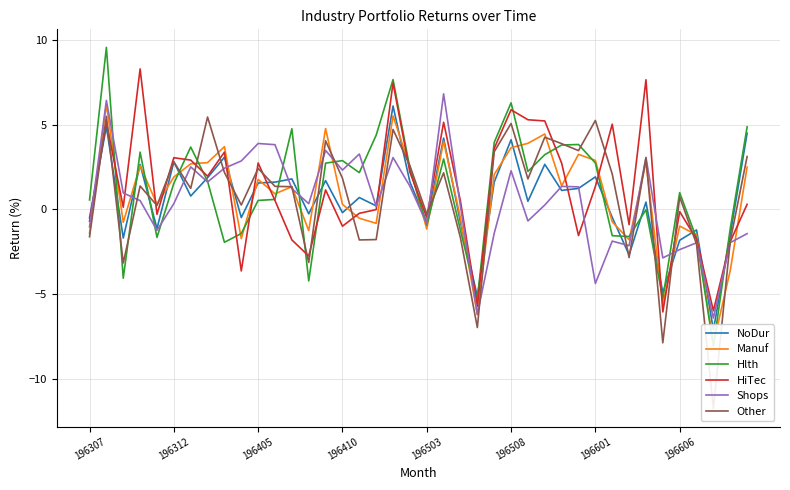

What is the highest value of the Shops series?

6.8